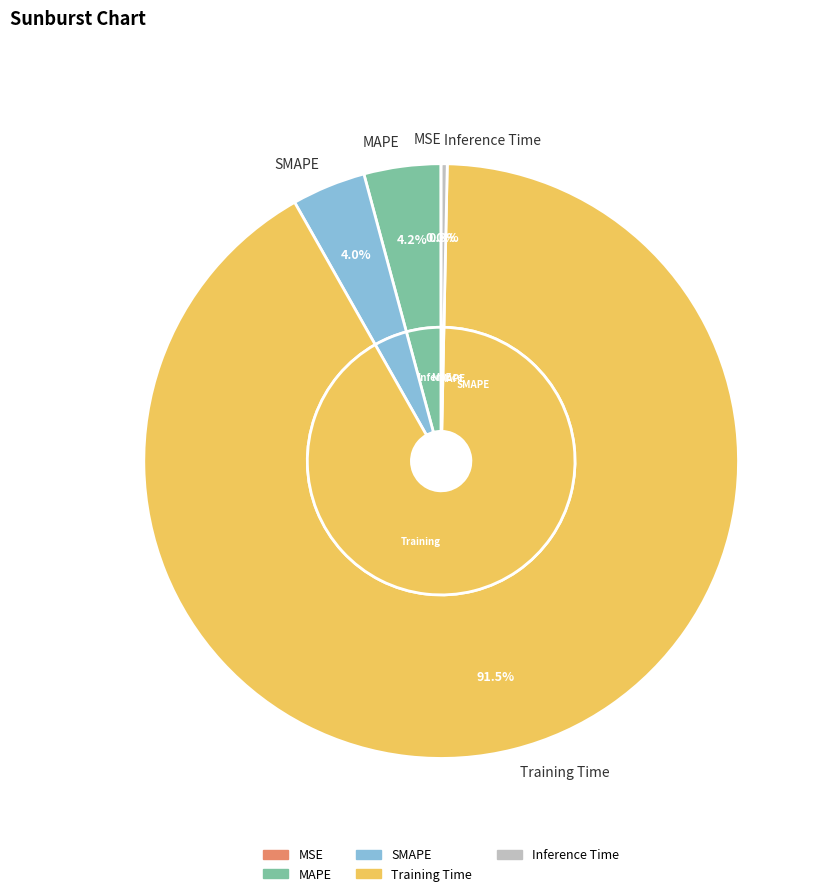

Which category accounts for the majority?

Training Time